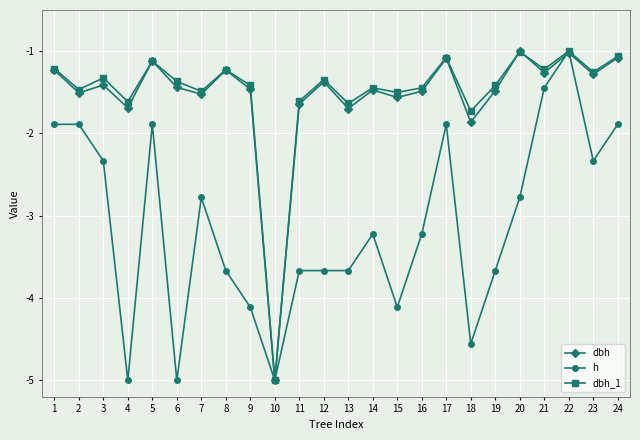

Where is dbh nearest to the value -3?

18